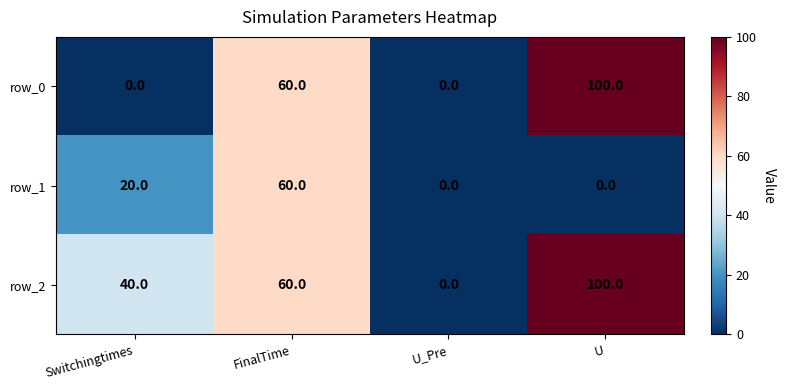

Rank the series at Switchingtimes from lowest to highest value.

row_0, row_1, row_2